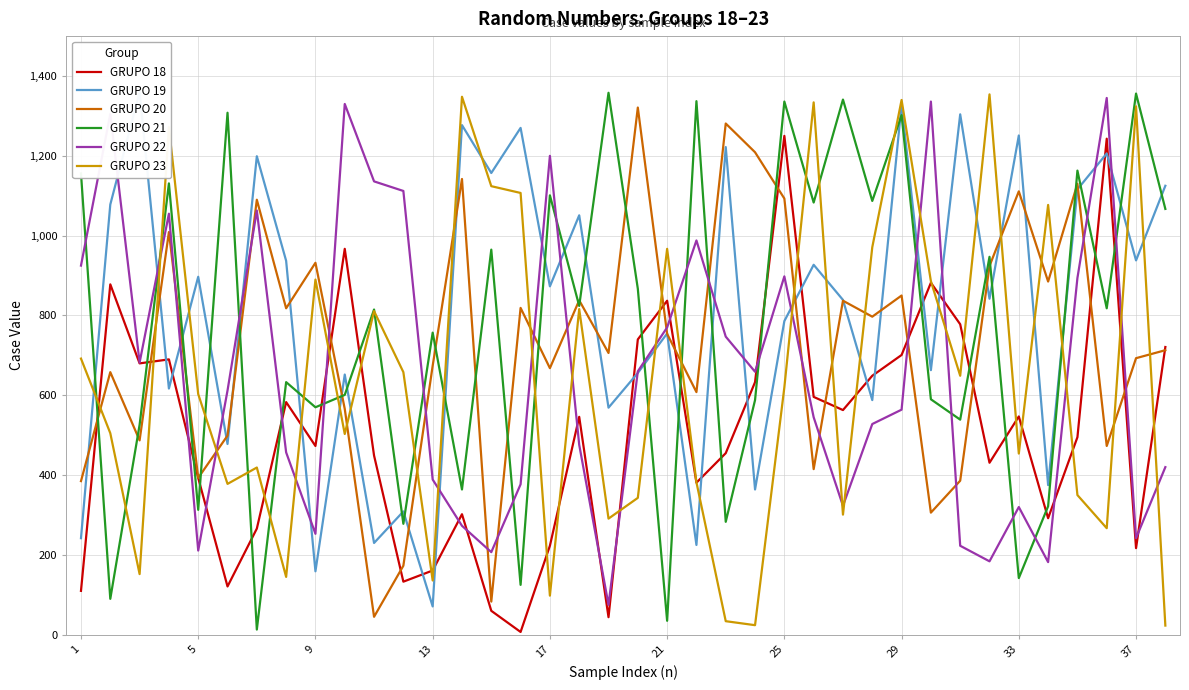

The GRUPO 22 series shows 576 at 33. True or false?

False